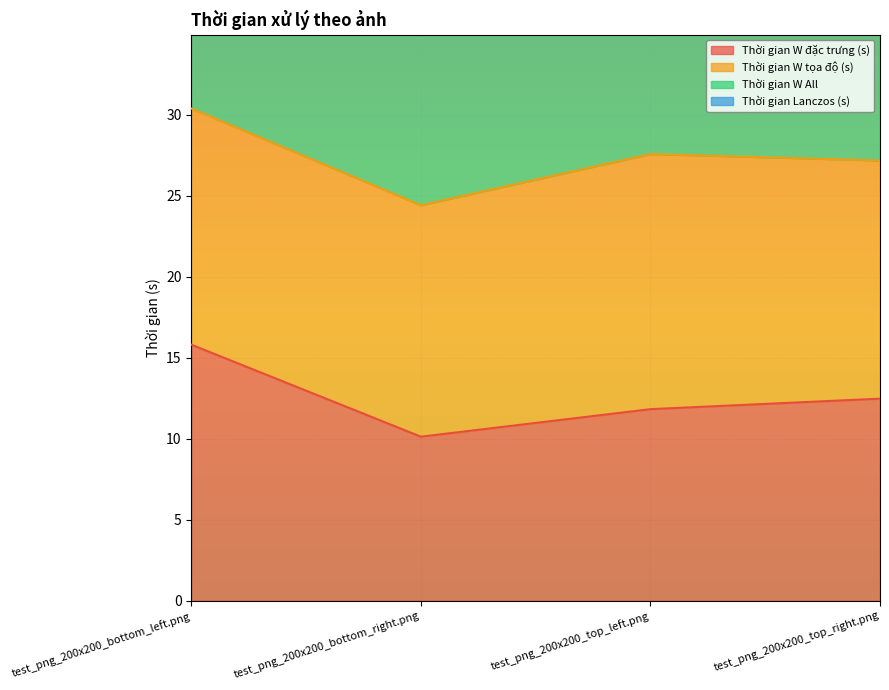

The Thời gian W đặc trưng (s) series shows 15.8 at test_png_200x200_bottom_left.png. True or false?

True